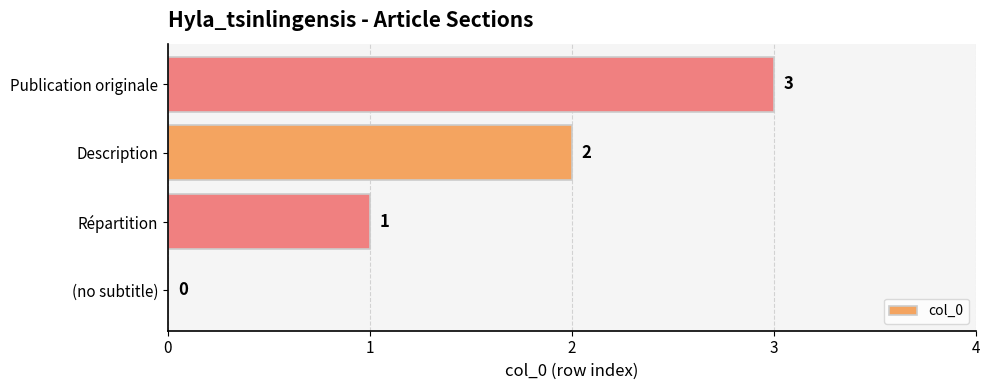

What is the ratio of the value at Description to the value at Répartition?

2.0